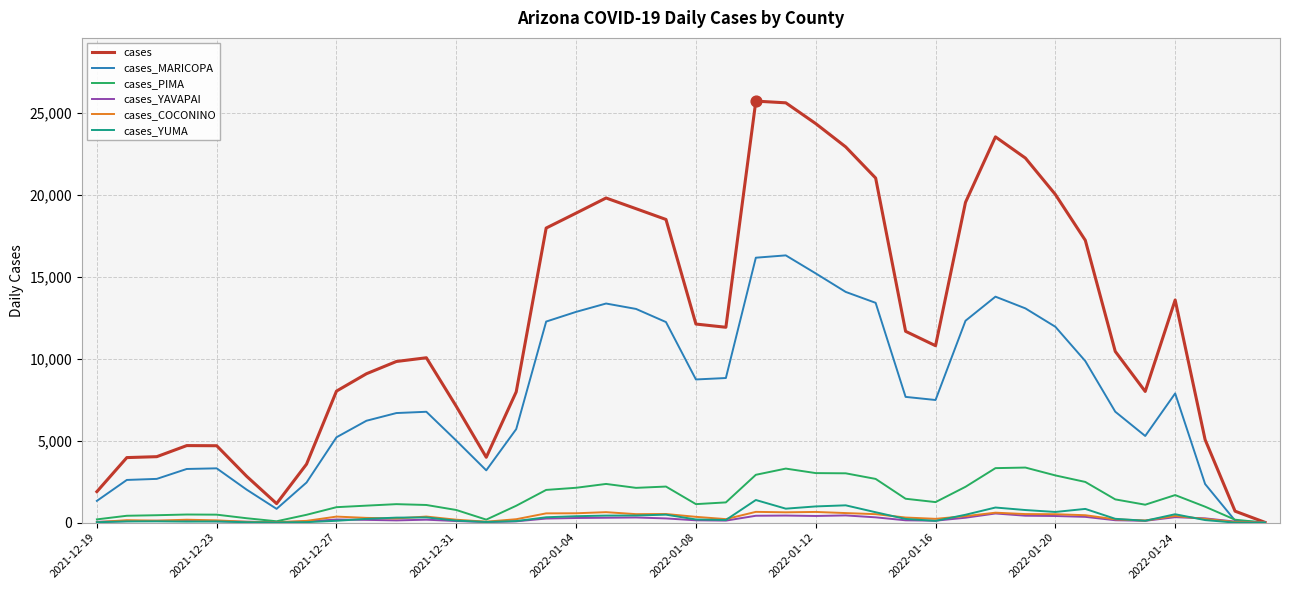

Which series has the largest range (max minus min)?

cases